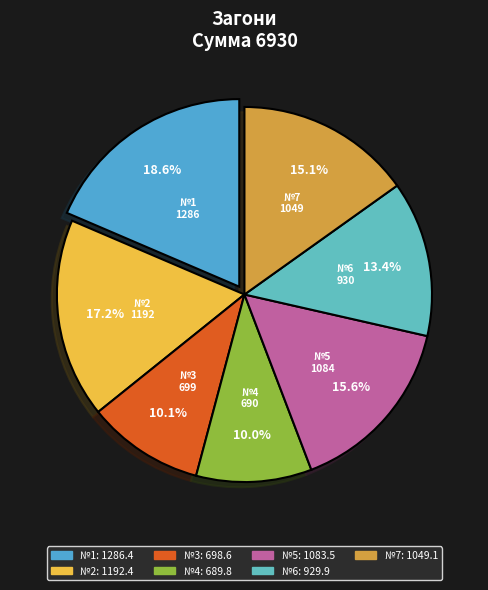

To the nearest percent, what percentage of the pie is №4?

10%